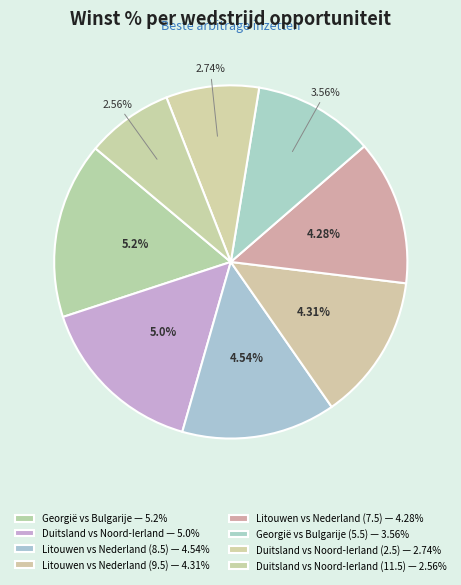

What is the change in value from Litouwen vs Nederland (4.31%) to Georgië vs Bulgarije (3.56%)?

-0.7